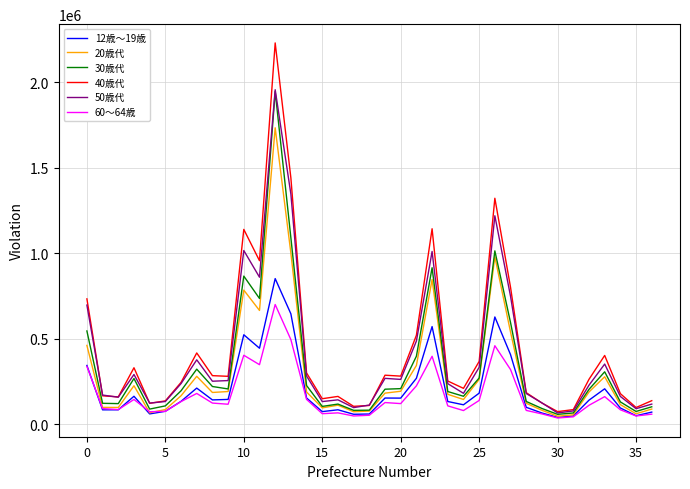

What is the highest value of the 50歳代 series?

1956841